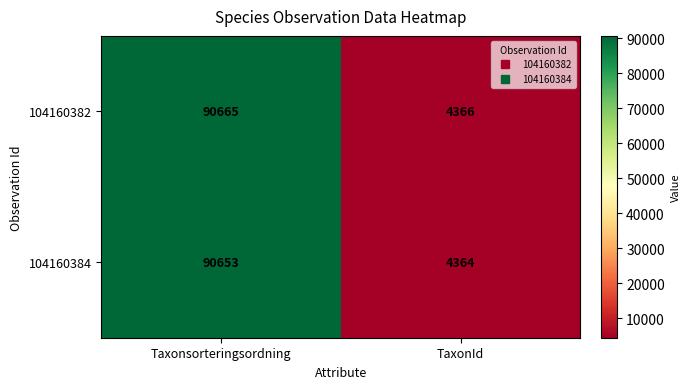

What is the highest value of the 104160382 series?

90665